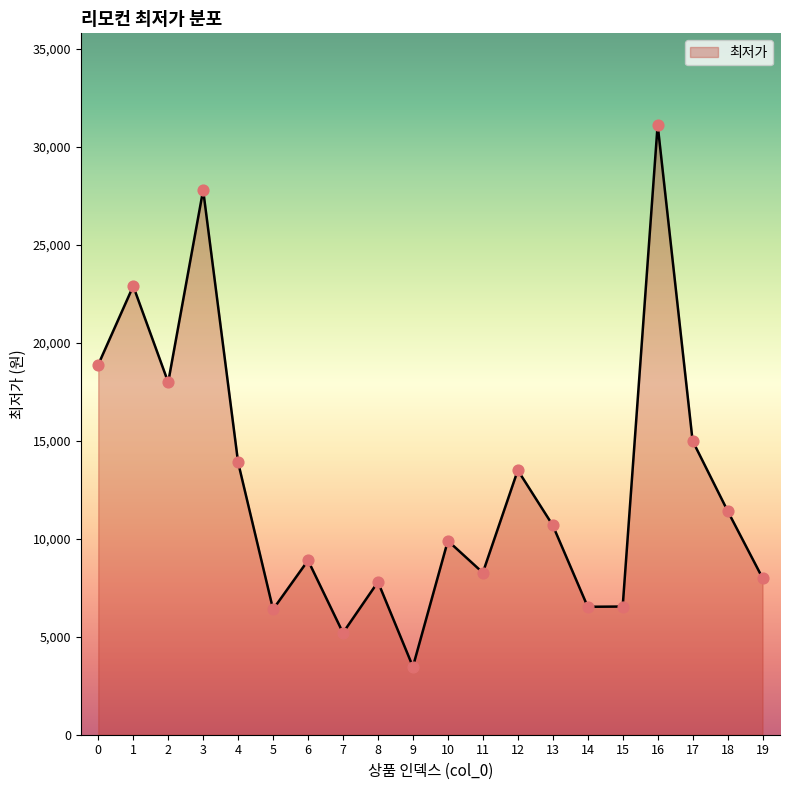

Between 15 and 1, which is larger?

1